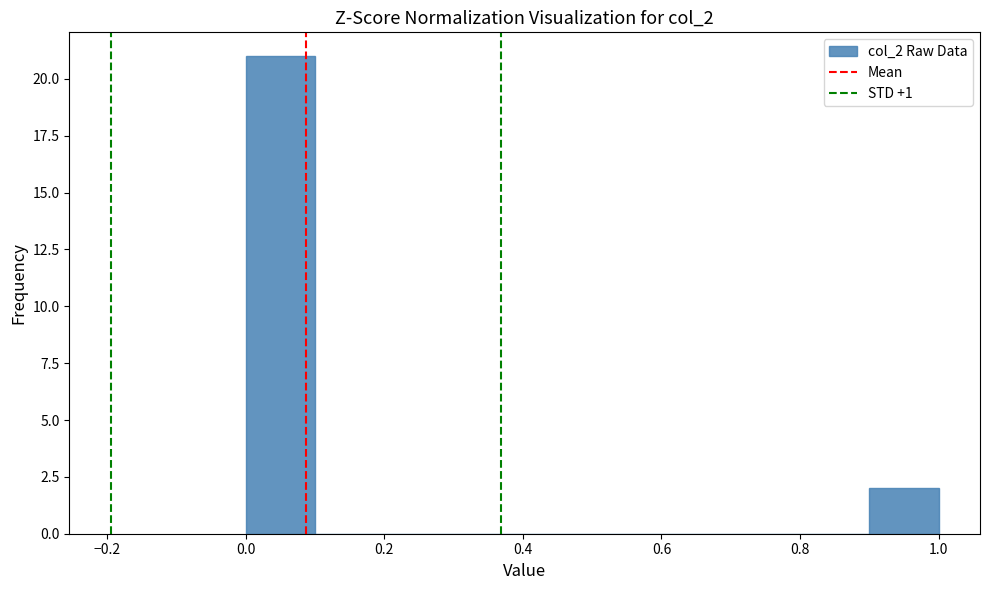

Which range on the x-axis has the tallest bar?

0.0 to 0.1